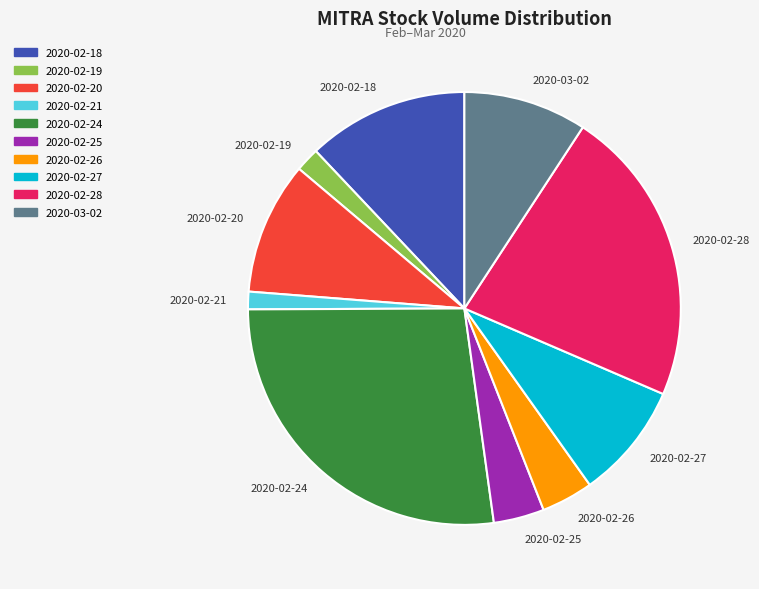

Is it true that 2020-02-25 is 10% of the pie?

False